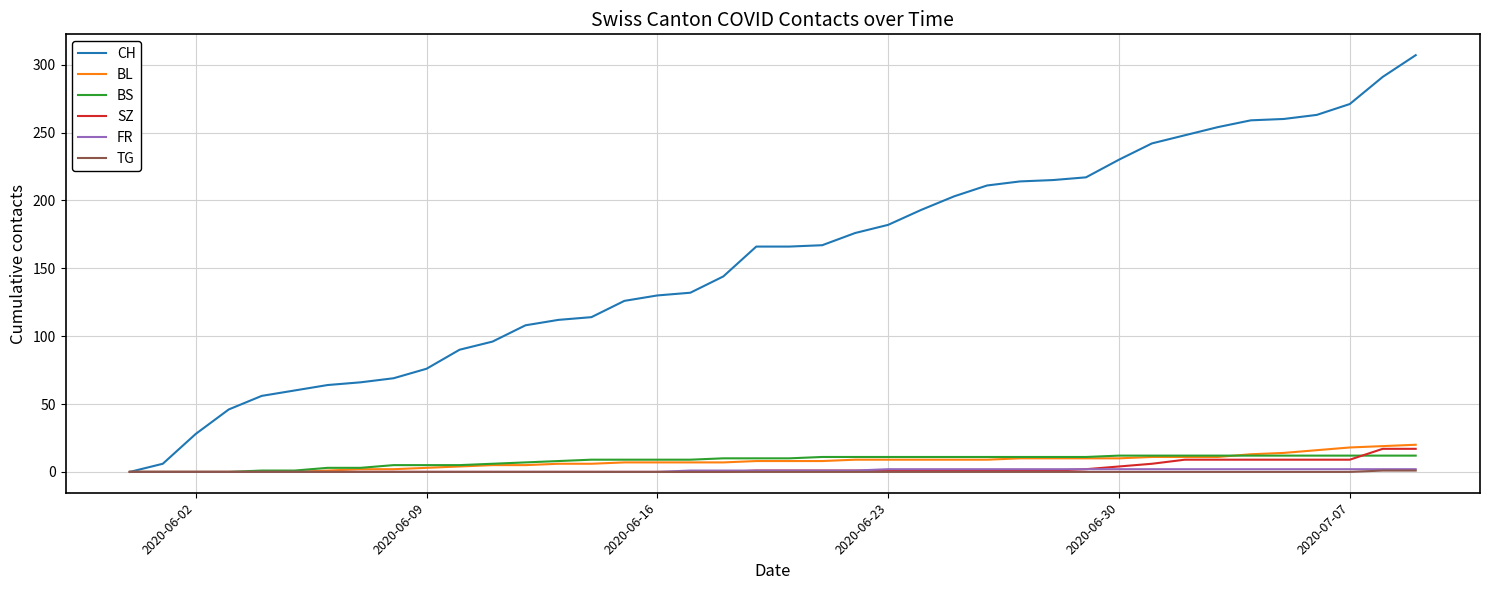

Which series has the largest total across all categories?

CH